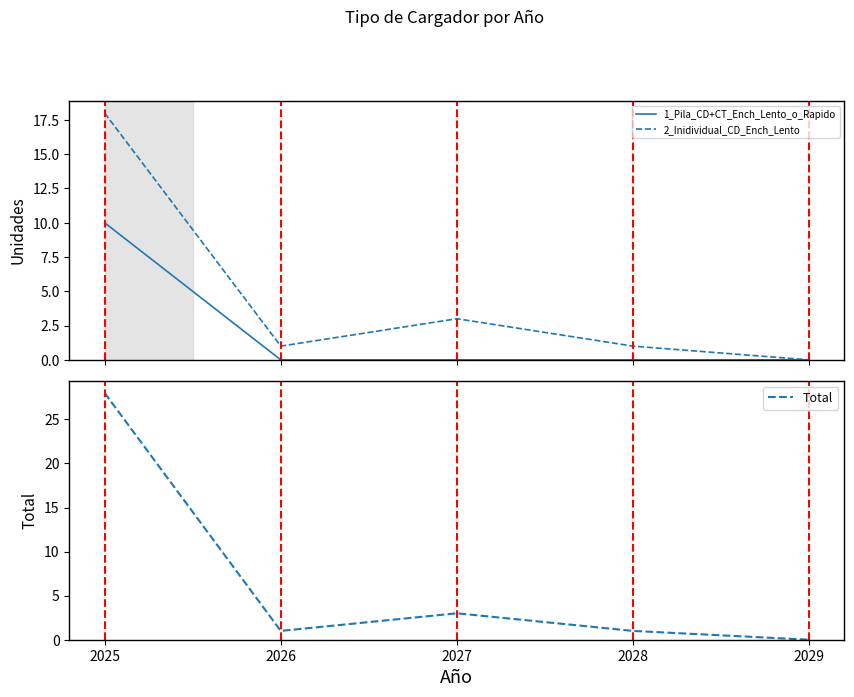

Count the 1_Pila_CD+CT_Ench_Lento_o_Rapido values in the range 0 to 1.

4